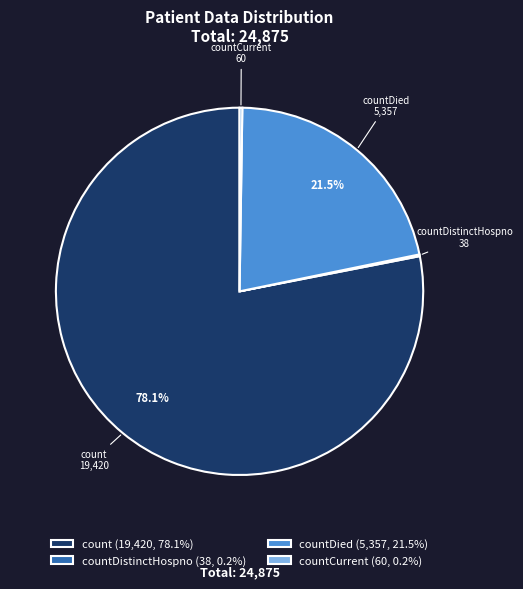

Is there any slice that represents more than half of the pie?

Yes